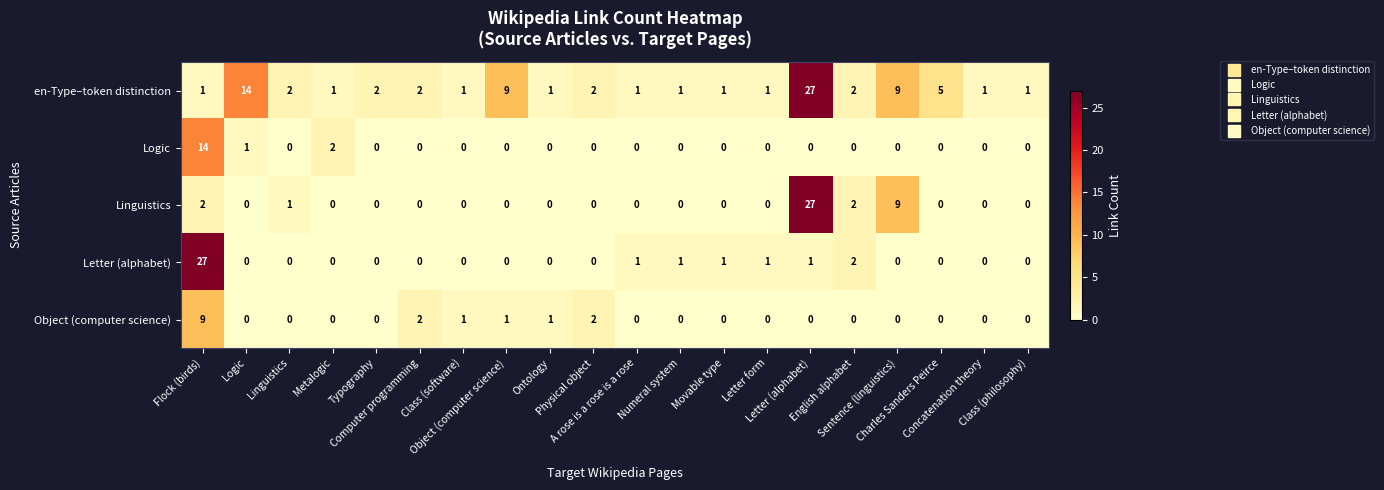

How many categories are shown in the chart?

20